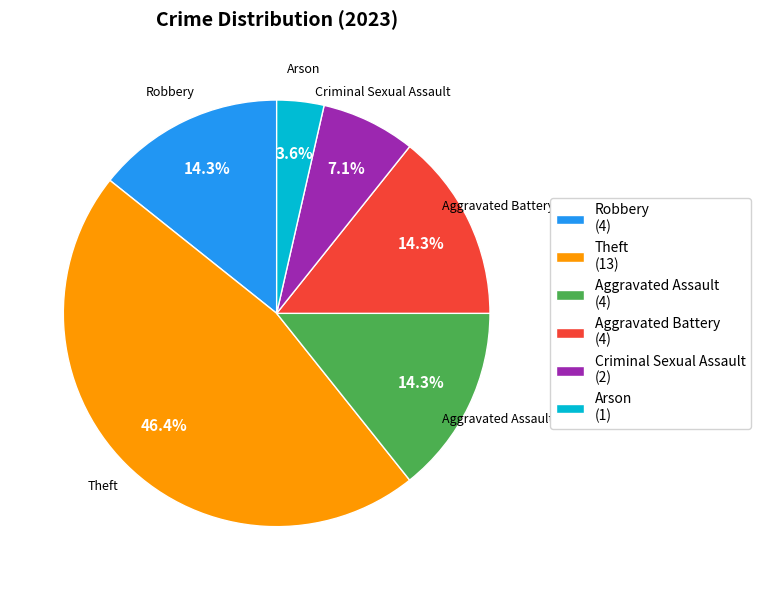

Which slice is the smallest?

Arson